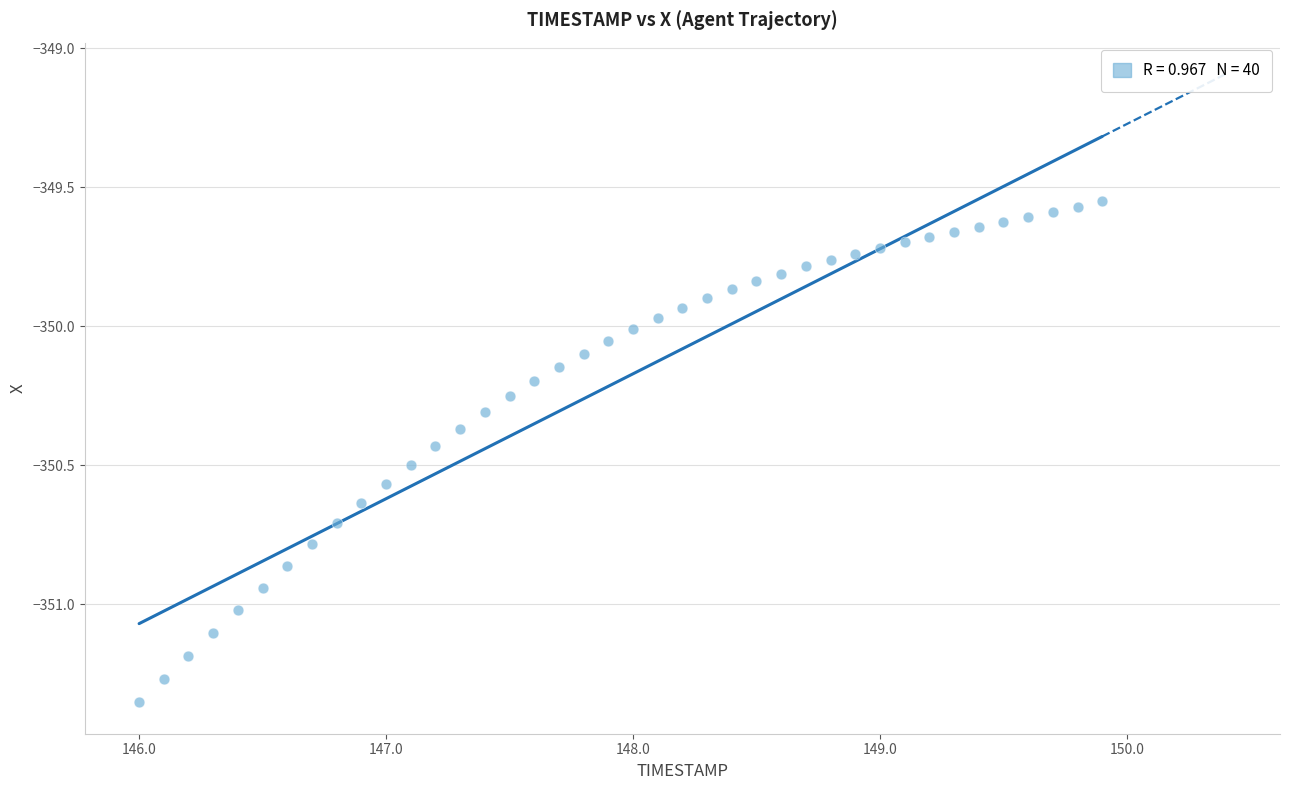

What is the range of X values (max minus min)?

3.9